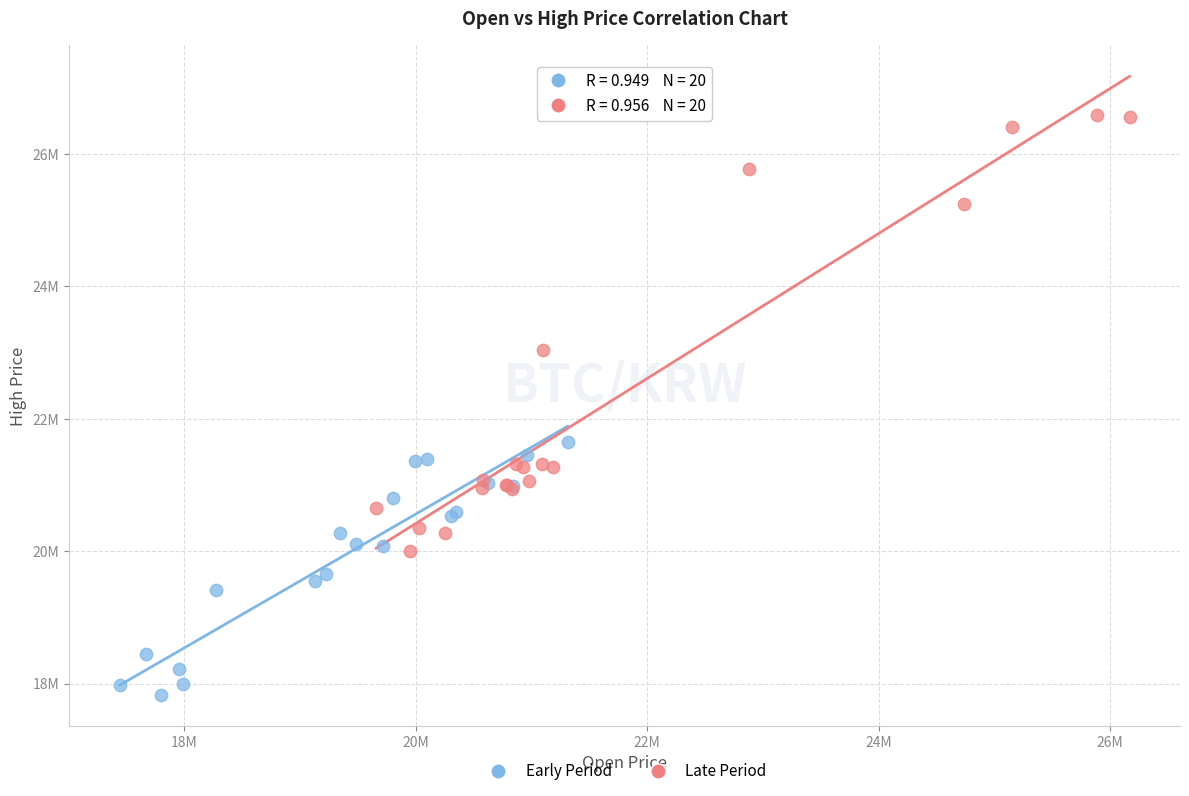

Which series has the largest Y range (max minus min)?

Late Period